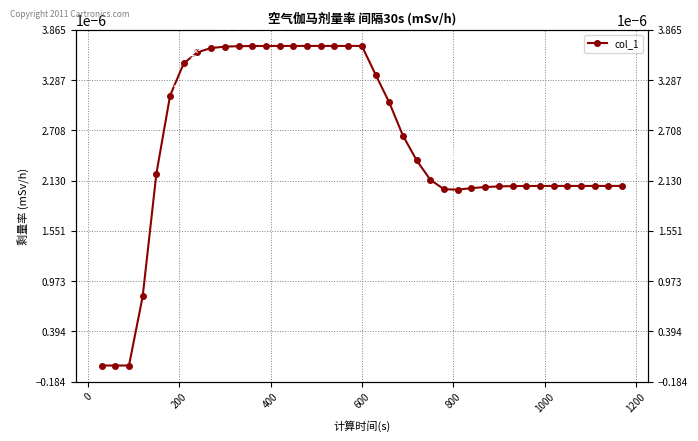

How many lines are shown in the chart?

1